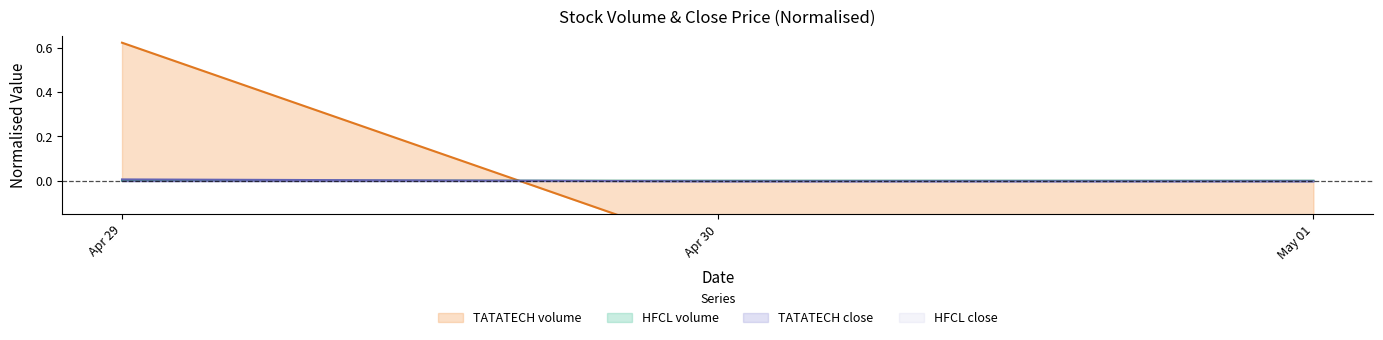

The value of TATATECH close at May 01 is -0.0. True or false?

True